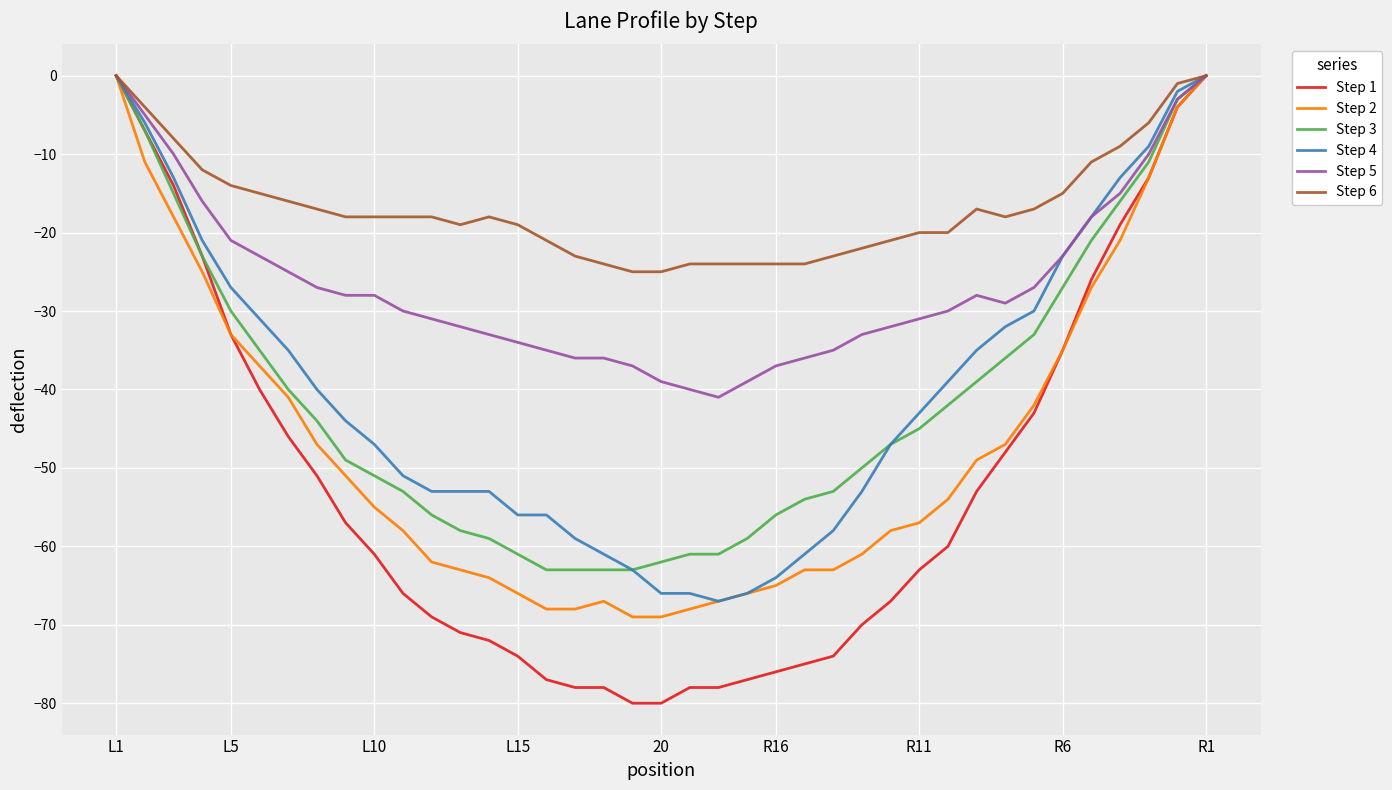

What is the minimum value for Step 1?

-80